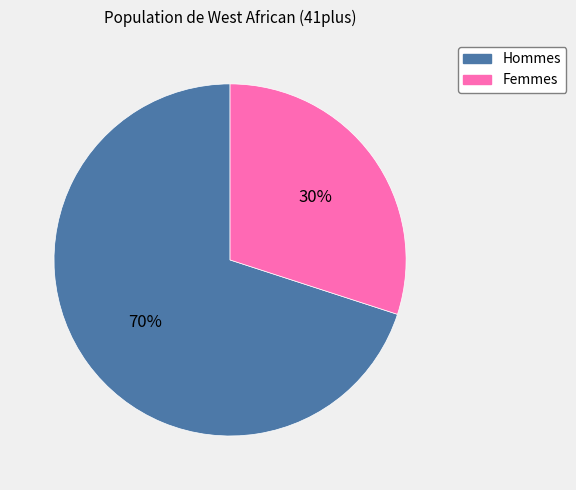

To the nearest percent, what is the difference between the largest and smallest slice percentages?

40%